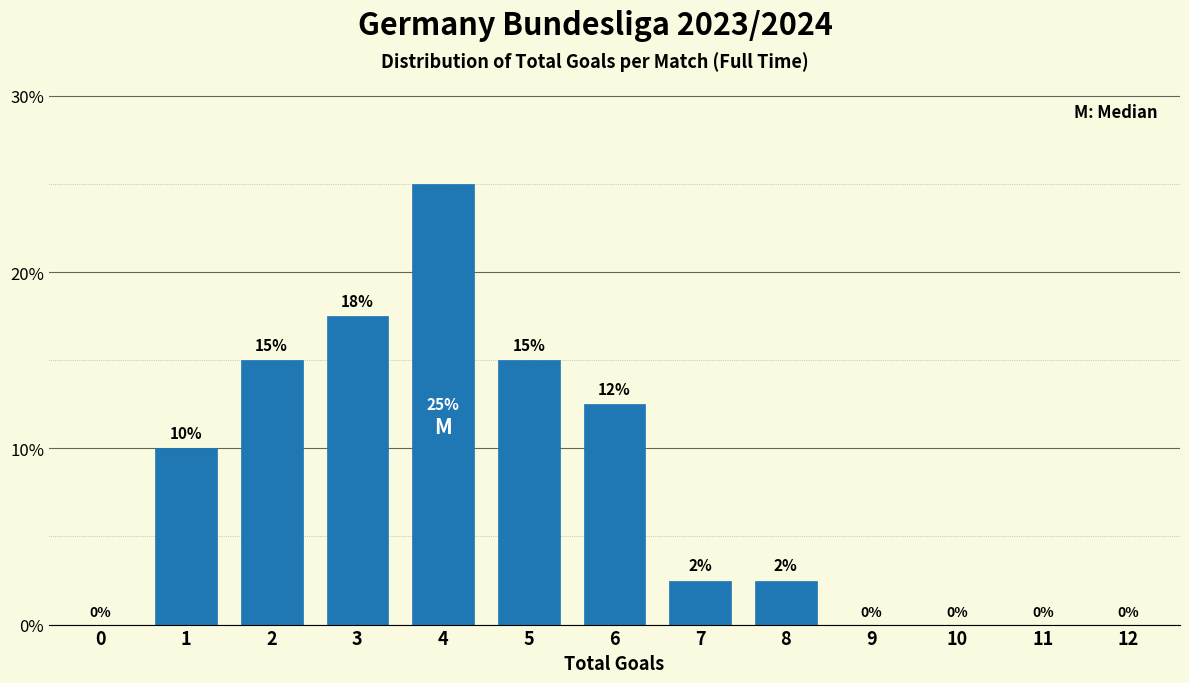

Which label corresponds to the largest value in the chart?

4